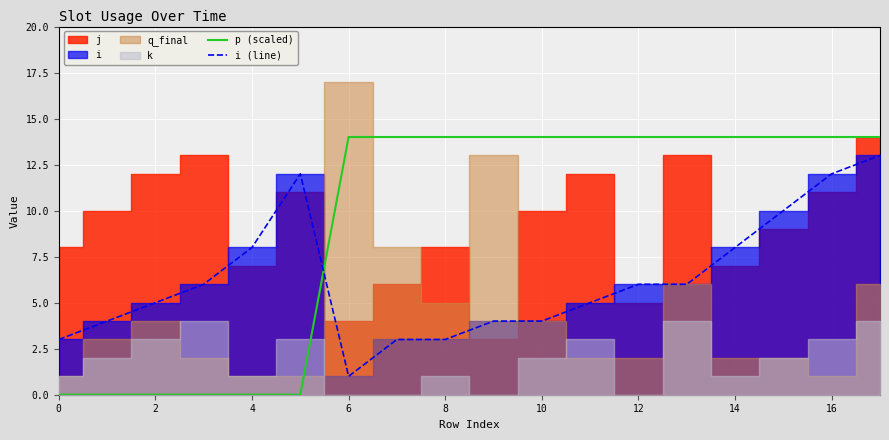

True or false: i (line) has more than 0 interior local peaks.

True